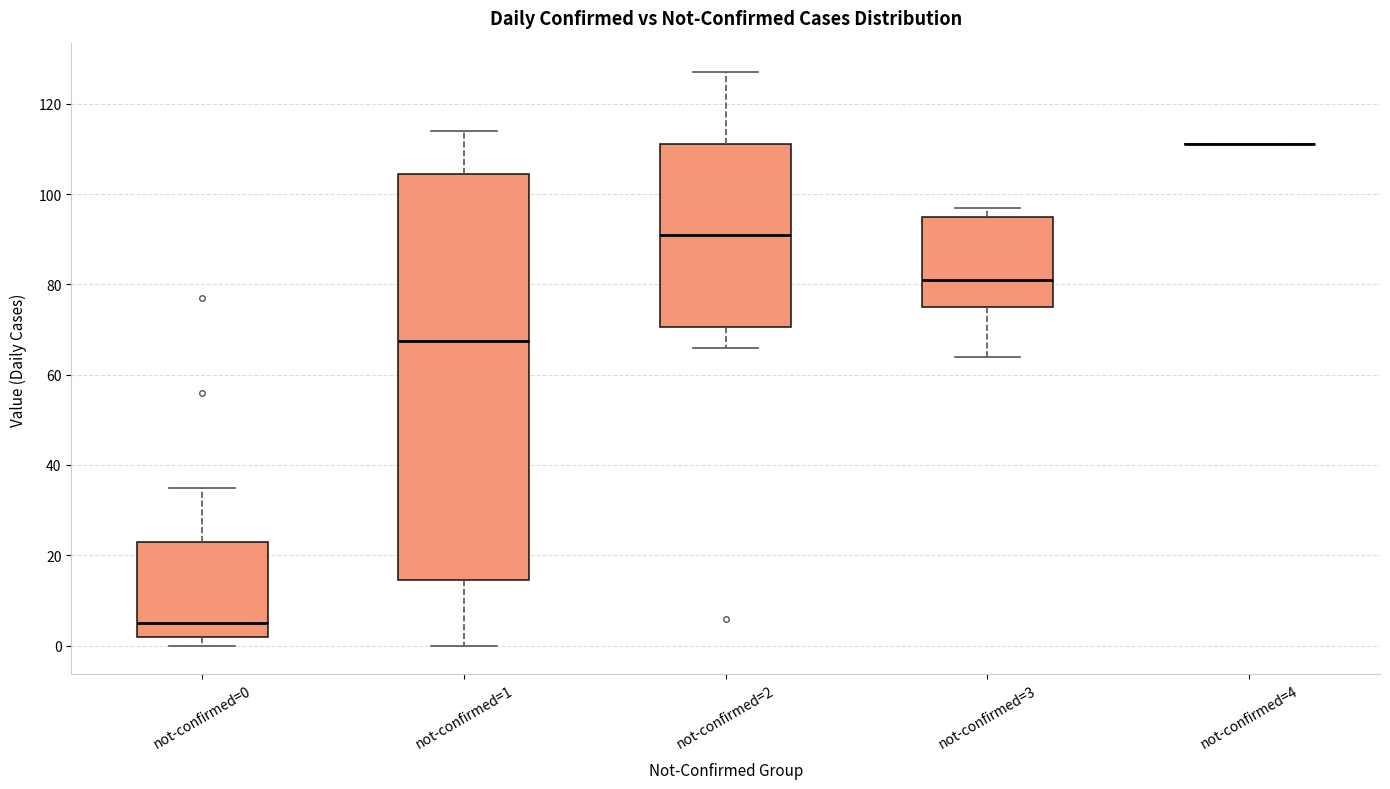

Reading left to right, read every box against the y-axis: the position of its median line, the range the box covers, and the ends of its whiskers. The values are not printed on the chart, so give them approximately, as read against the axis.

not-confirmed=0: median 6, box 2 to 24, whiskers 0 to 36
not-confirmed=1: median 68, box 14 to 104, whiskers 0 to 114
not-confirmed=2: median 92, box 70 to 112, whiskers 66 to 128
not-confirmed=3: median 82, box 76 to 96, whiskers 64 to 98
not-confirmed=4: box collapsed to a line at 112, whiskers 112 to 112